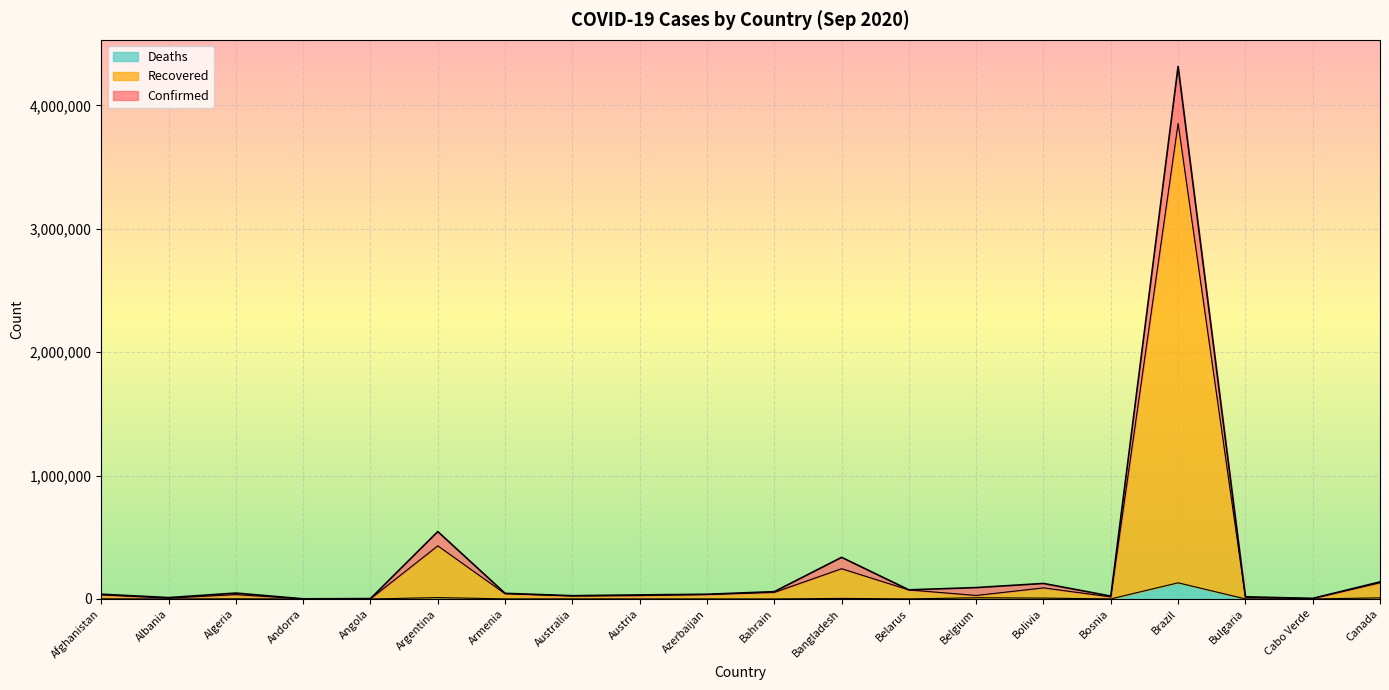

Between Afghanistan and Austria, which series saw the biggest shift?

Confirmed